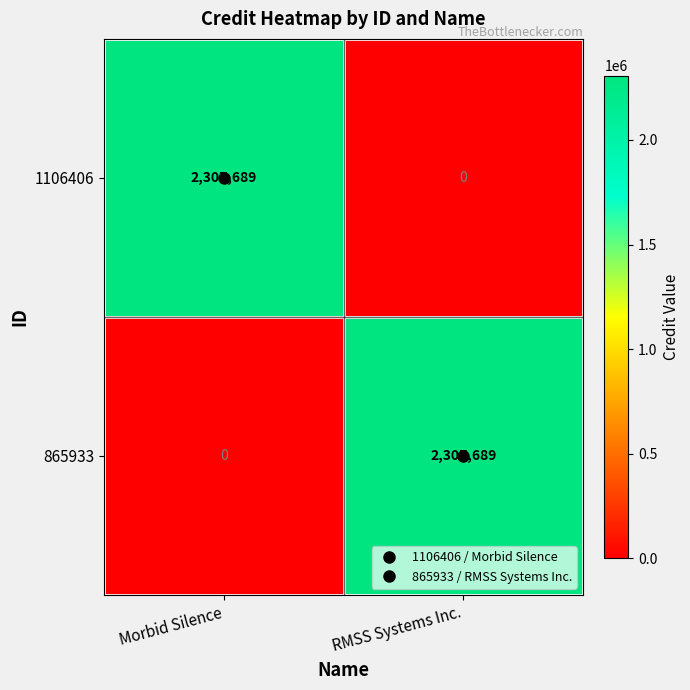

What is the sum of all 865933 values?

2307689